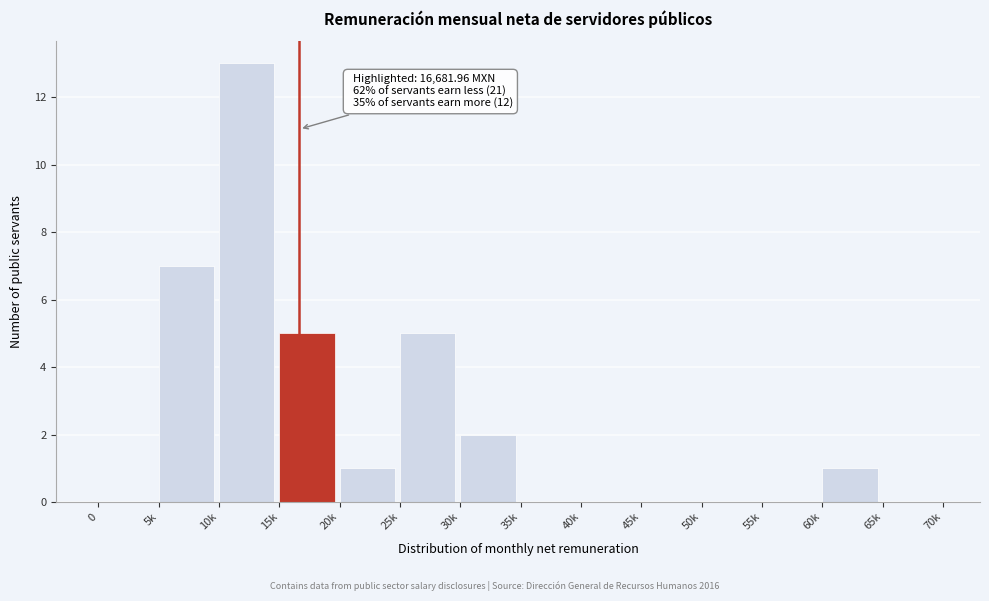

Reading right to left, transcribe all the data shown in this chart.

65k=0	60k=1	55k=0	50k=0	45k=0	40k=0	35k=0	30k=2	25k=5	20k=1	15k=5	10k=13	5k=7	0=0